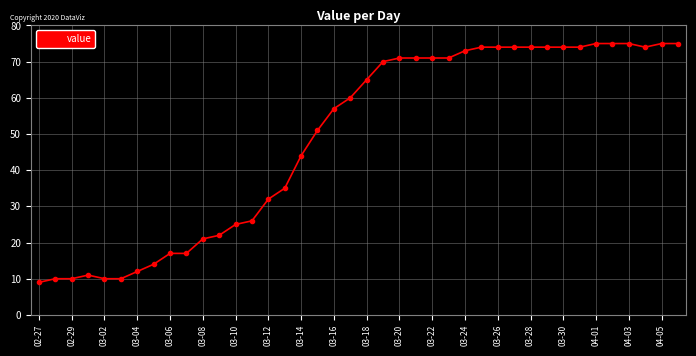

True or false: there are more than 0 points higher than both neighbors.

True